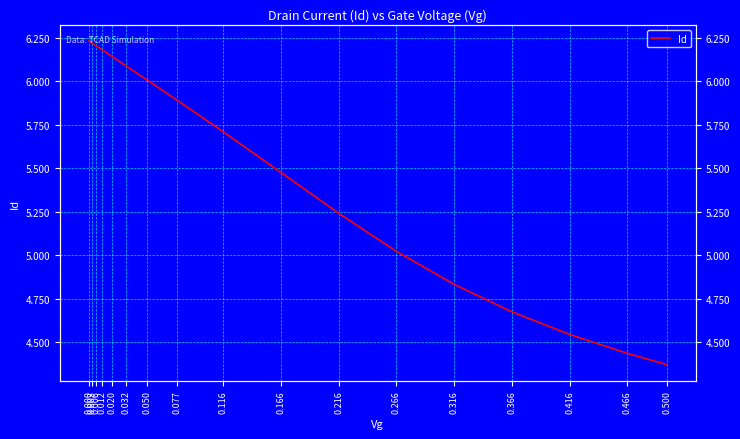

The value at 0.050 is 6.0. True or false?

True